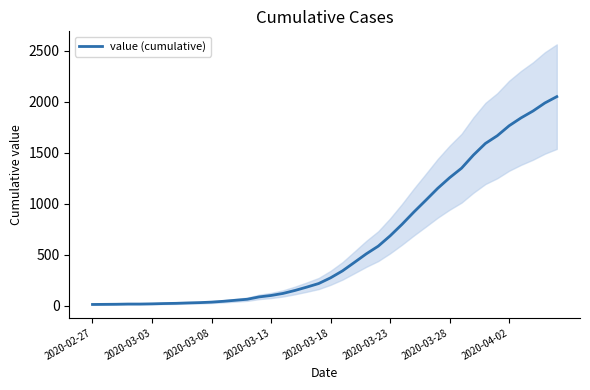

Approximately how many times larger is the value at 20 compared to 17?

1.8